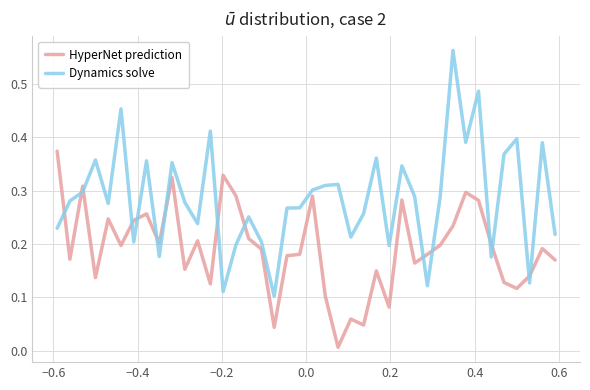

List the series in order of their peak value, highest first.

Dynamics solve, HyperNet prediction